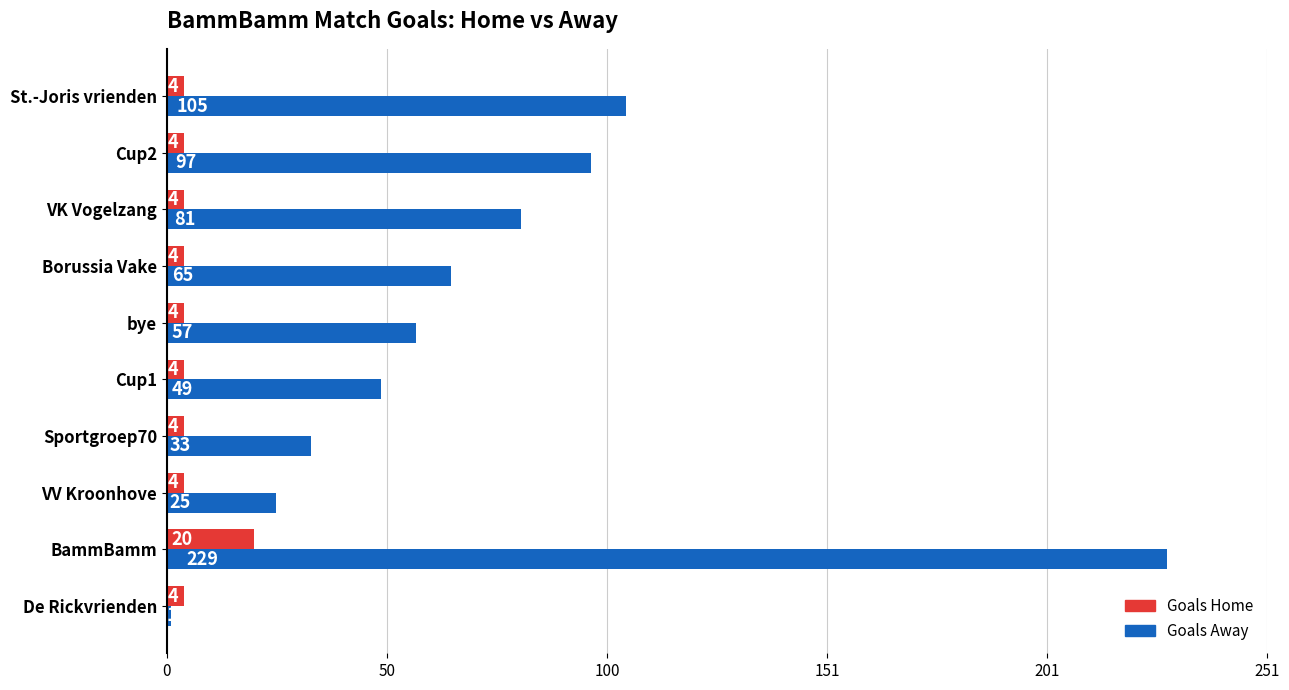

The Goals Away series shows 1 at De Rickvrienden. True or false?

True